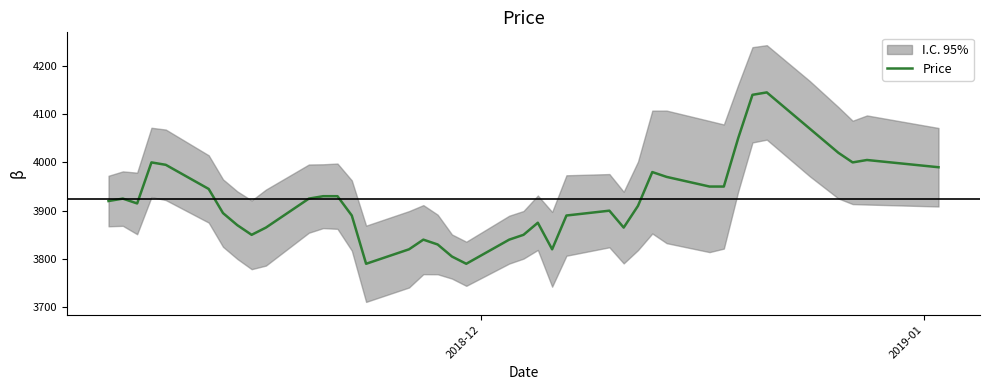

What is the highest value of the Price series?

4145